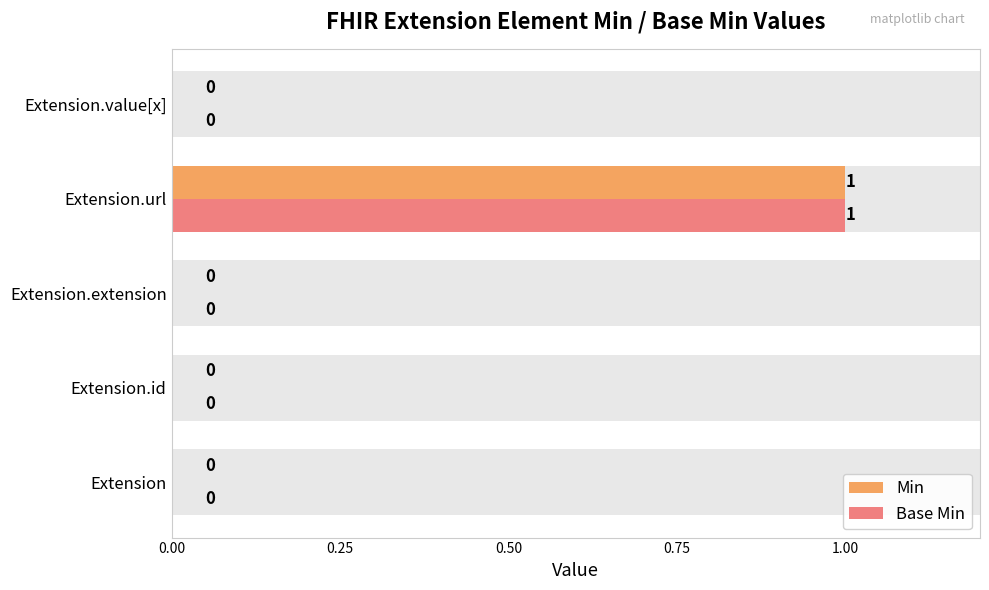

Does the chart contain stacked bars?

No